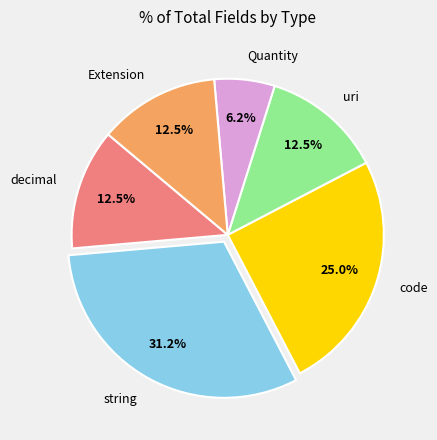

What percentage do decimal and string together represent?

43.8%